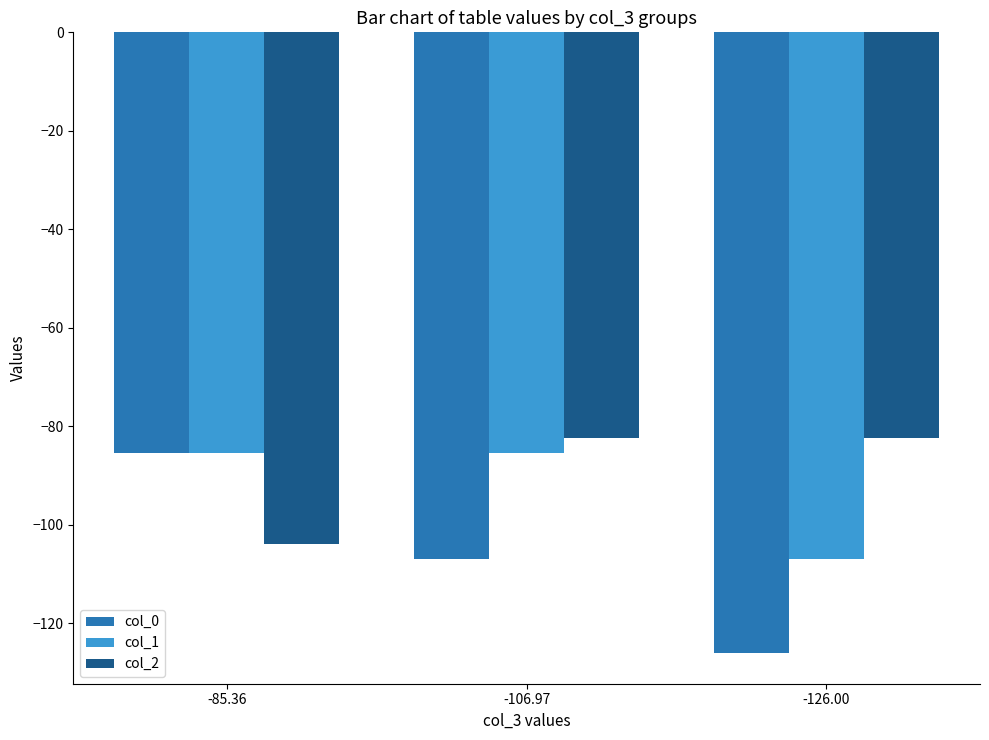

What is the difference between the col_0 values at -106.97 and -85.36?

21.6